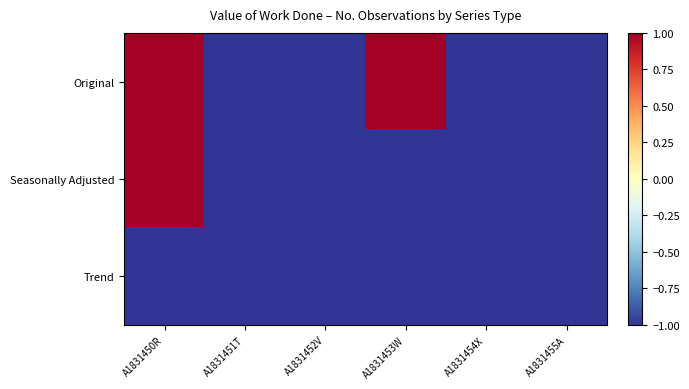

Reading left to right, list all the values displayed in this chart.

Original: A1831450R=1	A1831451T=-1	A1831452V=-1	A1831453W=1	A1831454X=-1	A1831455A=-1
Seasonally Adjusted: A1831450R=1	A1831451T=-1	A1831452V=-1	A1831453W=-1	A1831454X=-1	A1831455A=-1
Trend: A1831450R=-1	A1831451T=-1	A1831452V=-1	A1831453W=-1	A1831454X=-1	A1831455A=-1